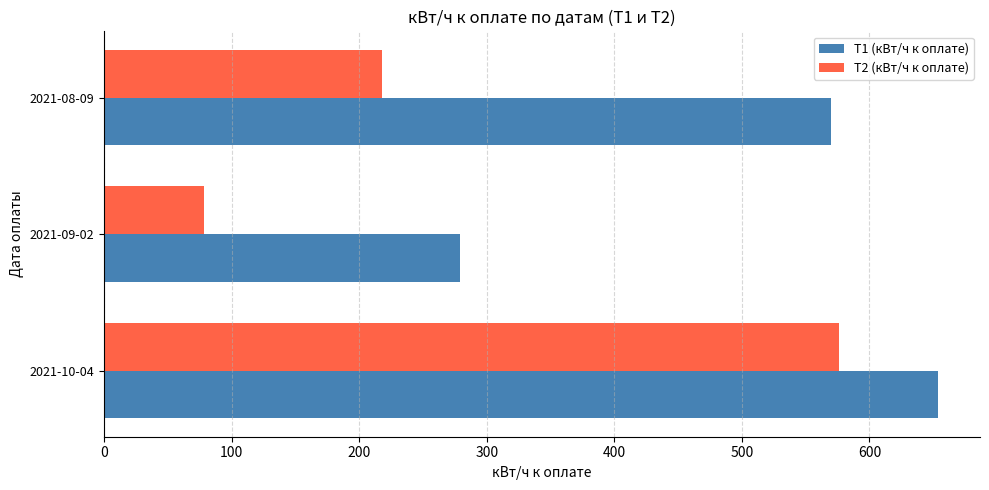

Which series has the largest range (max minus min)?

T2 (кВт/ч к оплате)